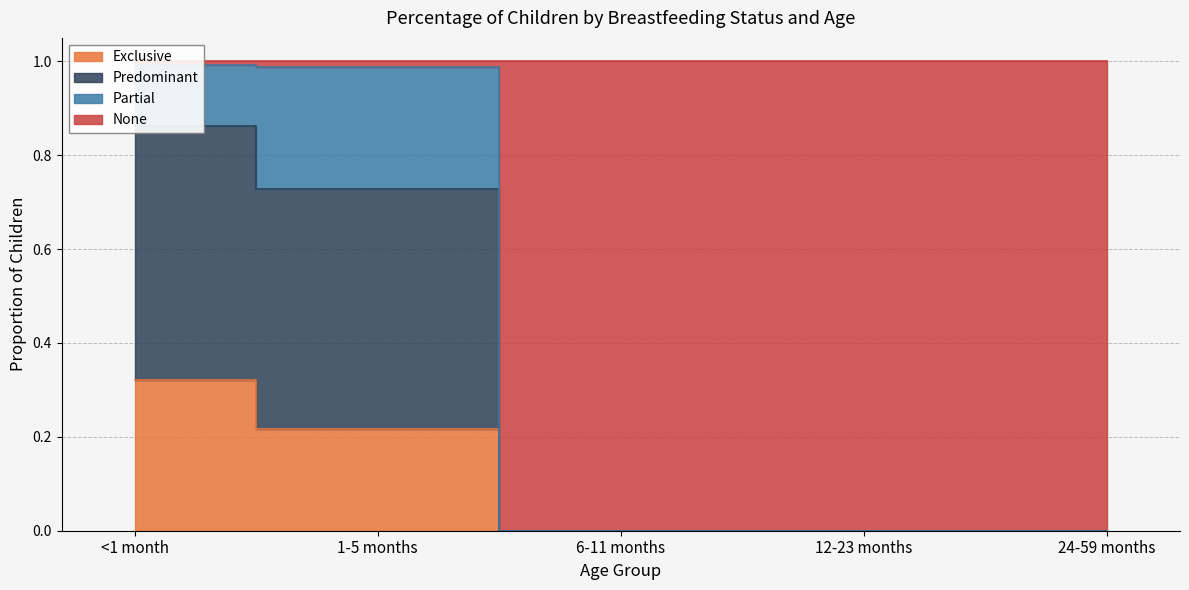

What is the difference between the Exclusive values at 6-11 months and 1-5 months?

0.2